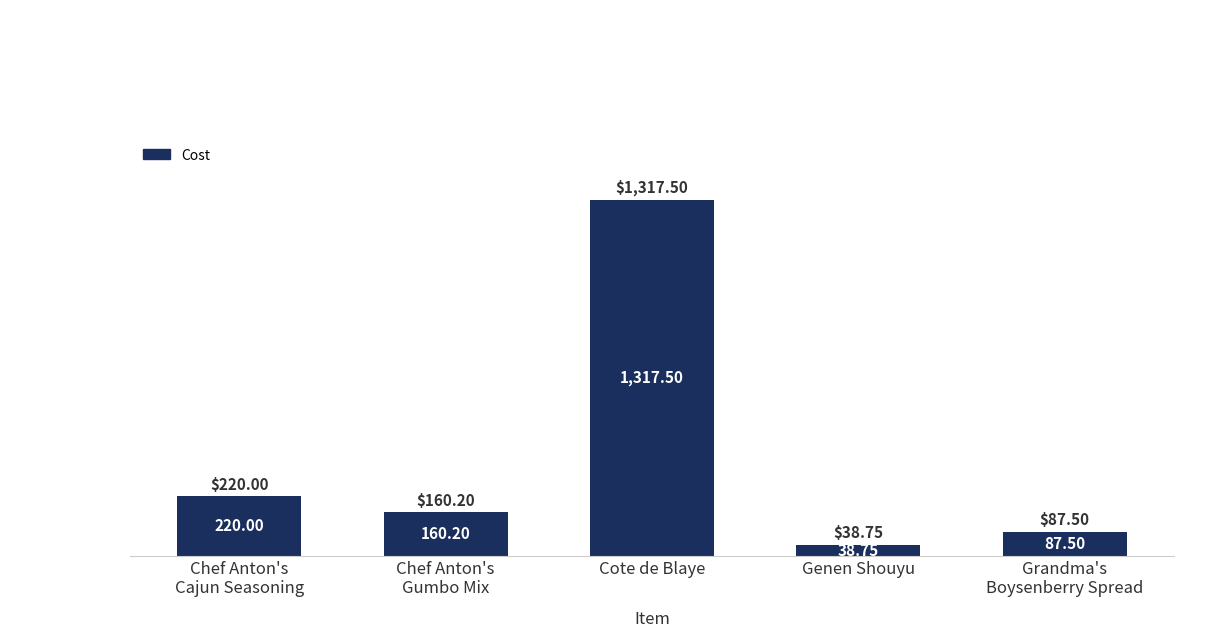

Reading left to right, what are all the values shown in this chart?

220.0	160.2	1317.5	38.8	87.5